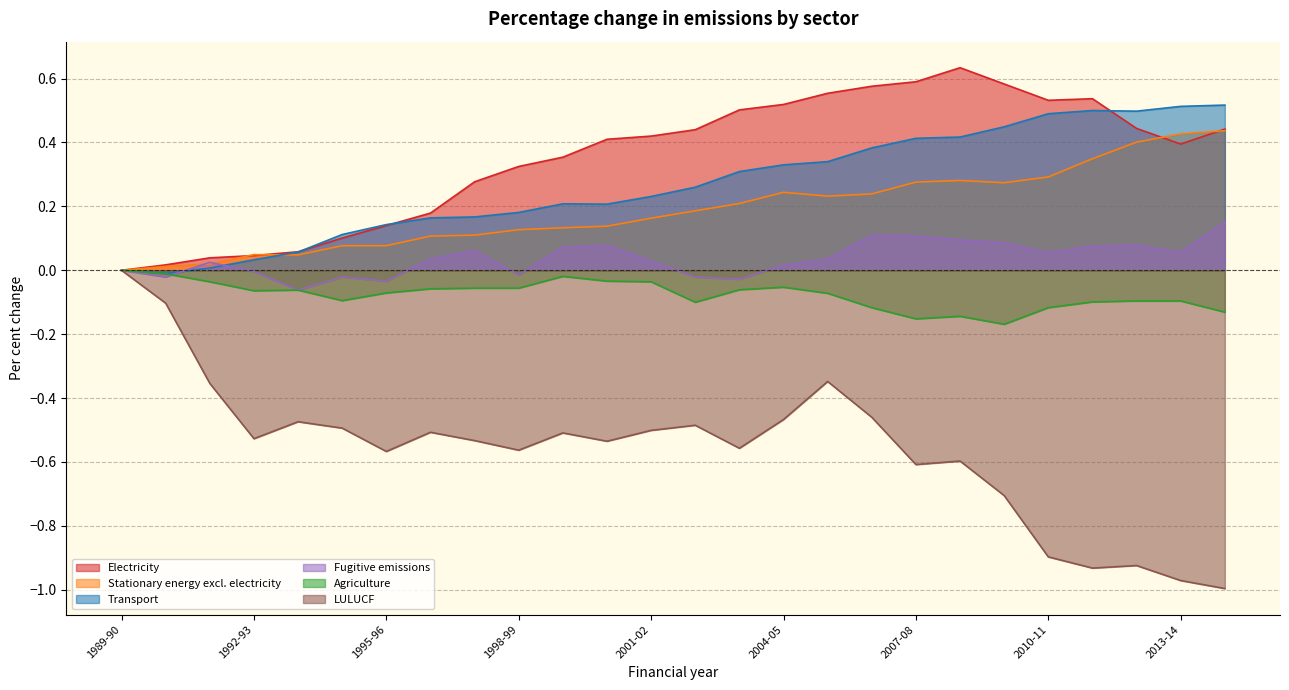

True or false: LULUCF and Agriculture intersect in this chart.

False